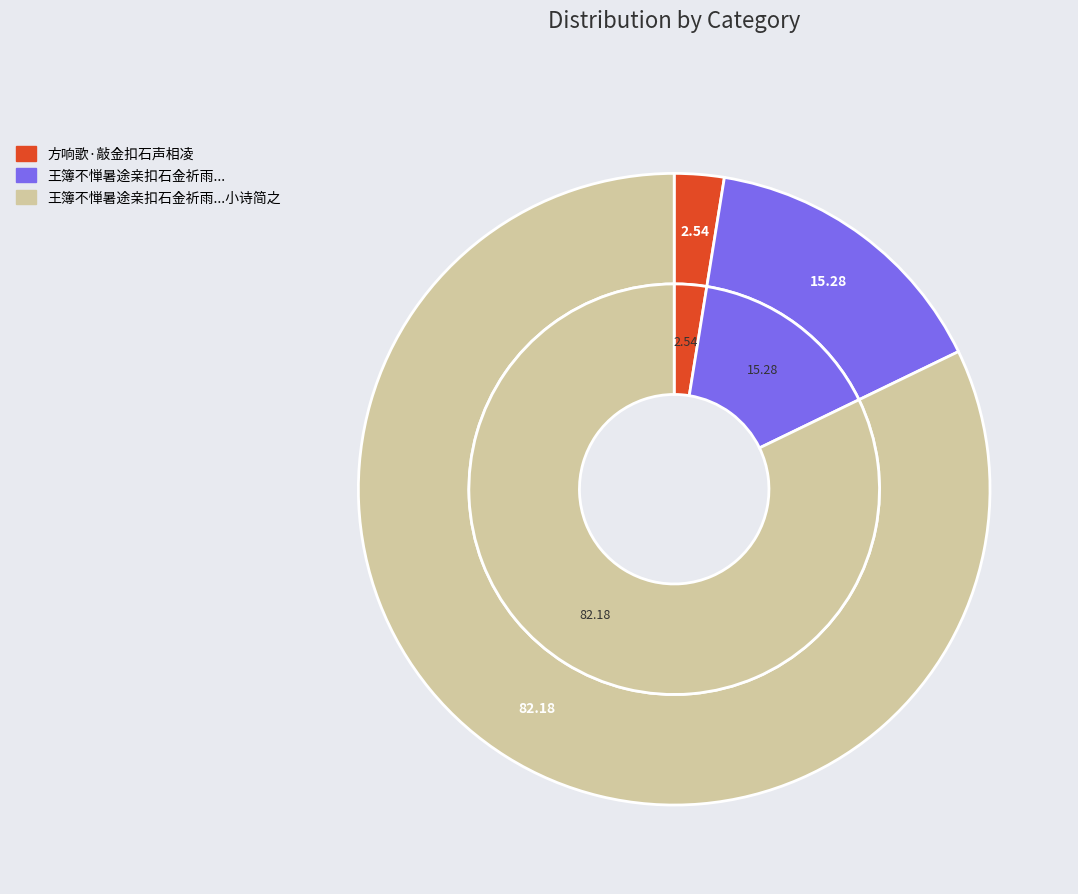

The 方响歌·敲金扣石声相凌 slice represents 1% of the pie. True or false?

False